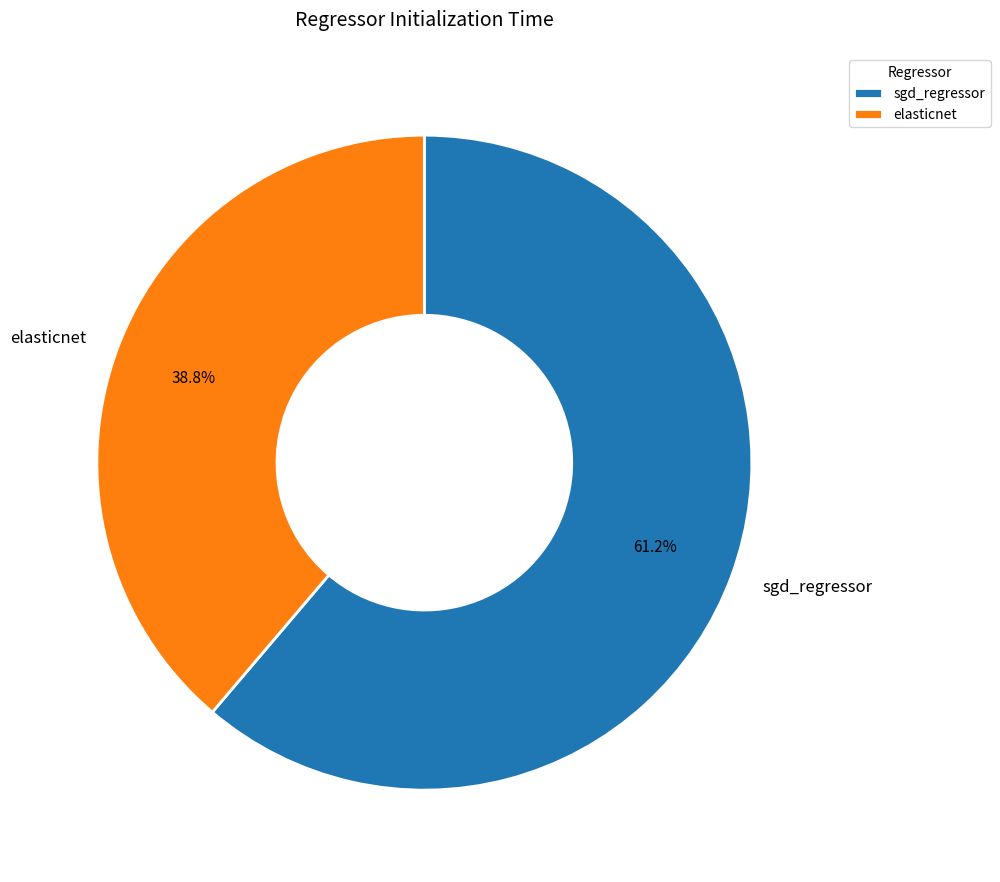

Is there any slice that represents more than half of the pie?

Yes